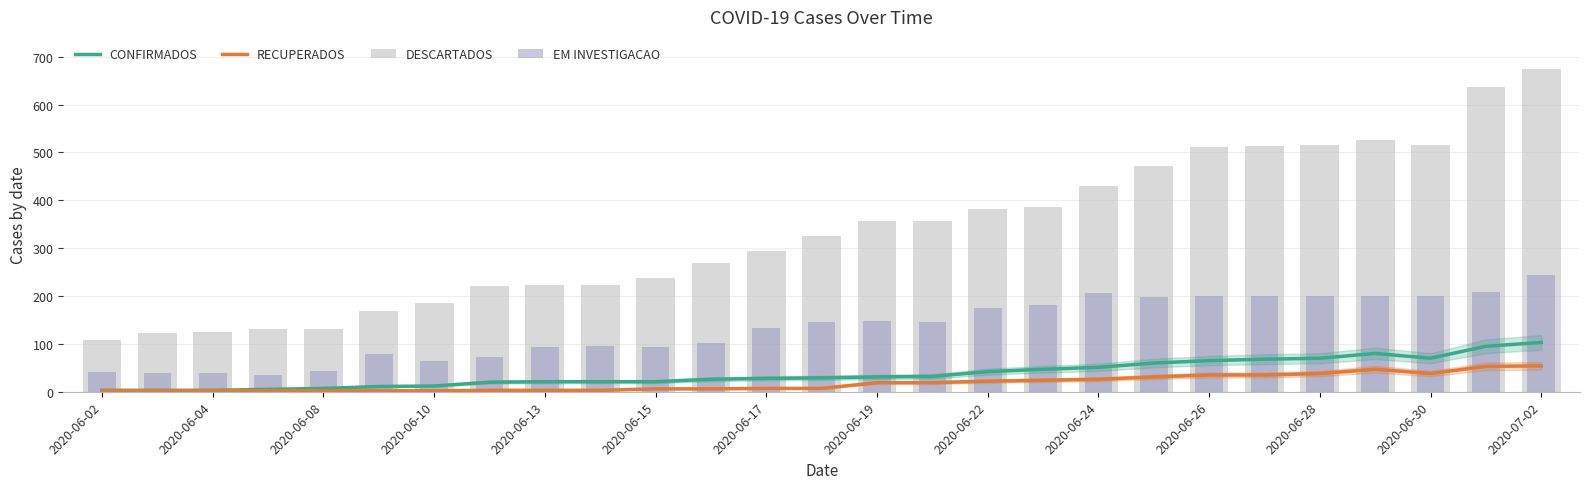

Count the number of categories in the chart.

27